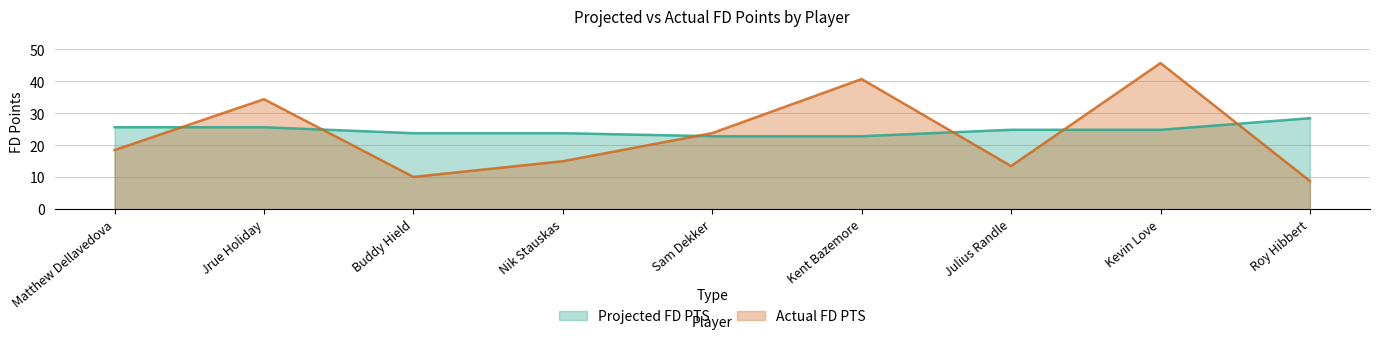

How many times do Projected FD PTS and Actual FD PTS cross each other?

6